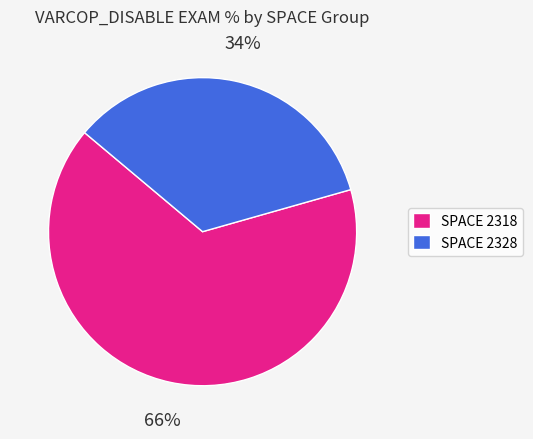

To the nearest percent, what is the average slice percentage?

50%